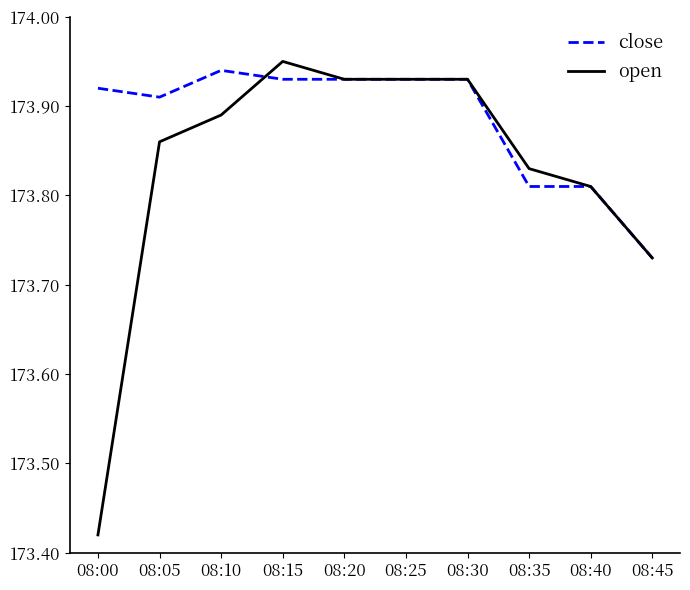

What is the total value across all series at 08:10?

347.8